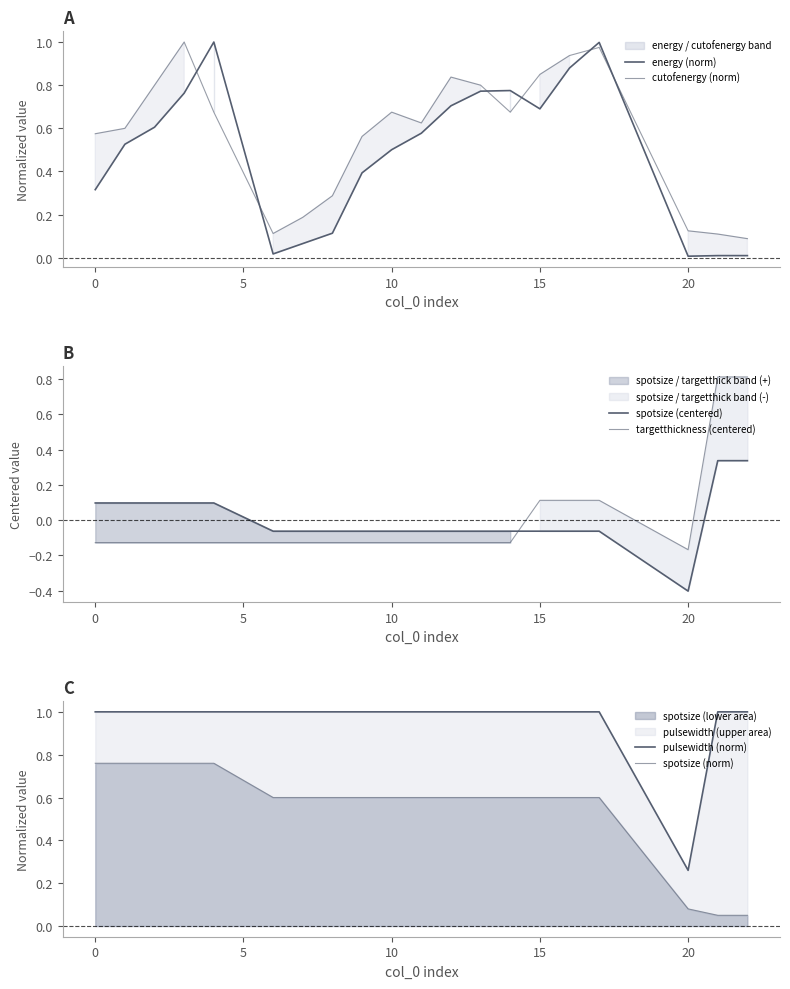

Which series has the largest total across all categories?

pulsewidth (norm)